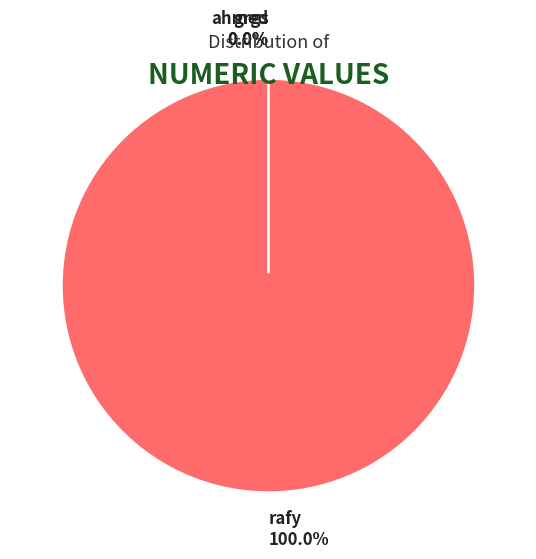

Rank the categories by value from lowest to highest.

ahmed, grgs, rafy